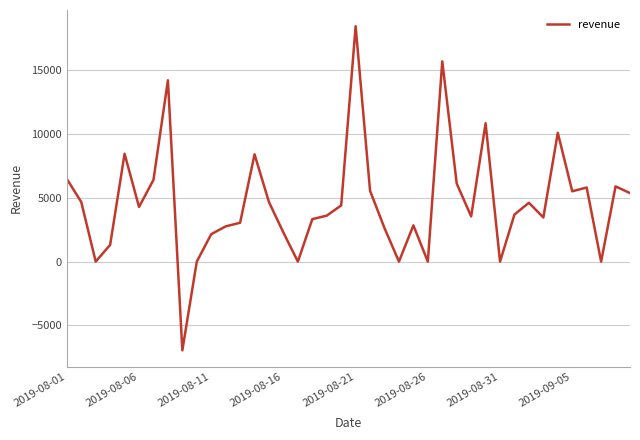

What is the difference between the maximum and second lowest values?

18434.4